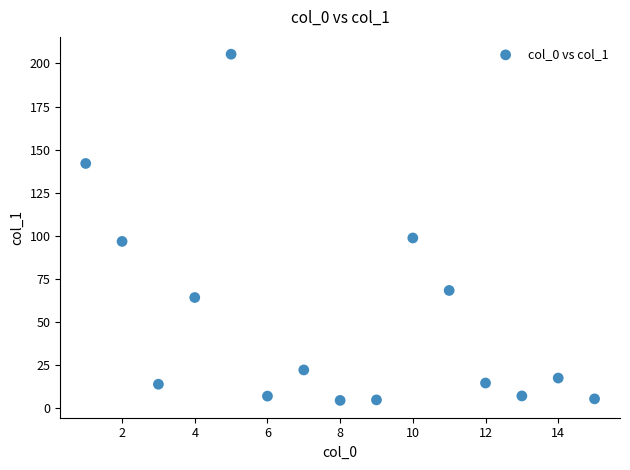

What is the range of X values (max minus min)?

14.0